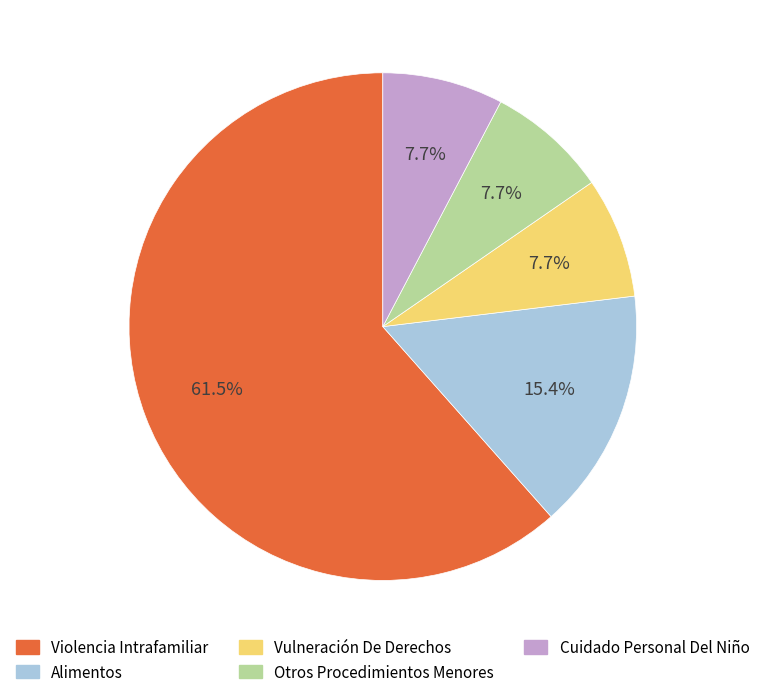

Which slice is the largest?

Violencia Intrafamiliar